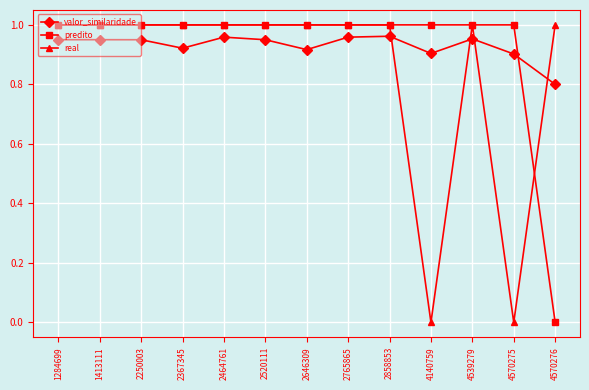

What is the sum of all real values?

11.0